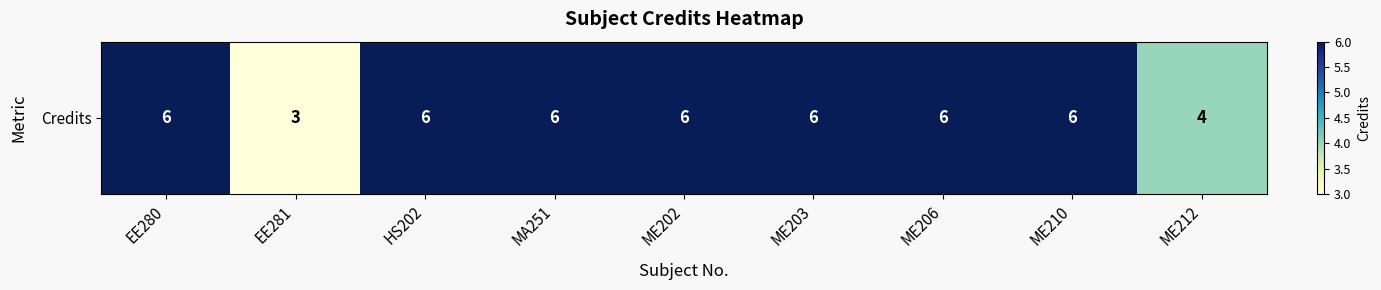

True or false: the data shows 2 at ME203.

False